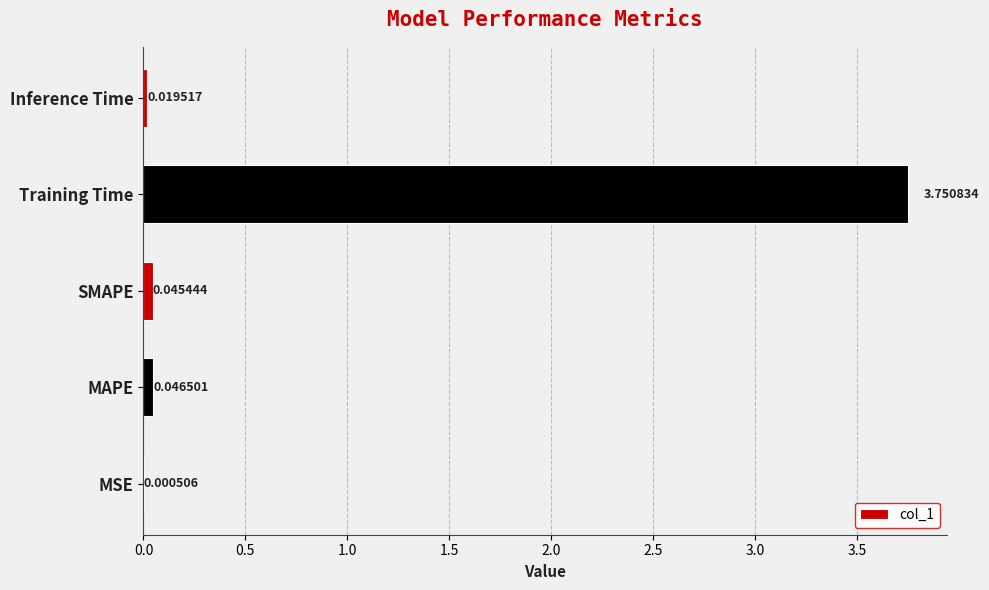

At which category does the chart reach its peak across all series?

Training Time